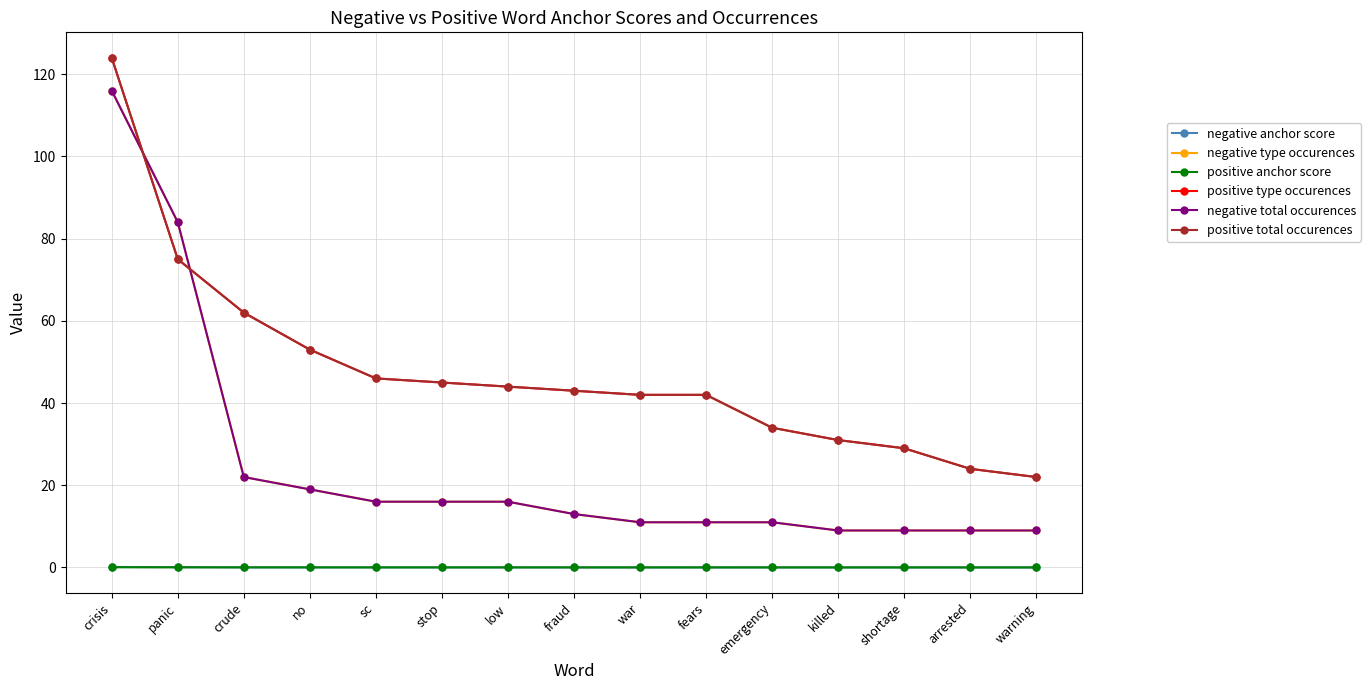

The value of negative total occurences at stop is 16.0. True or false?

True